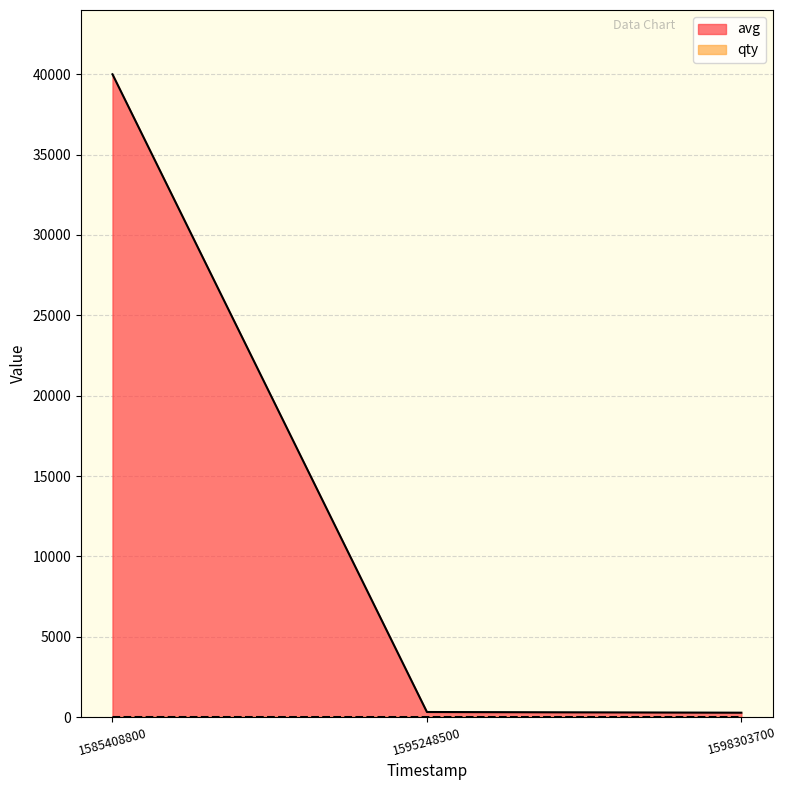

List the series in order of their peak value, highest first.

avg, qty